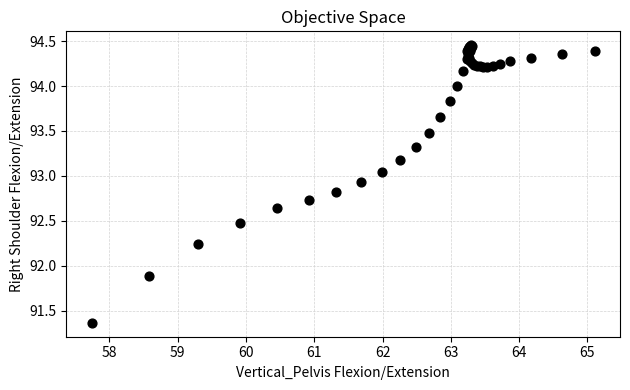

What Y value in the scatter plot is closest to 92?

91.9